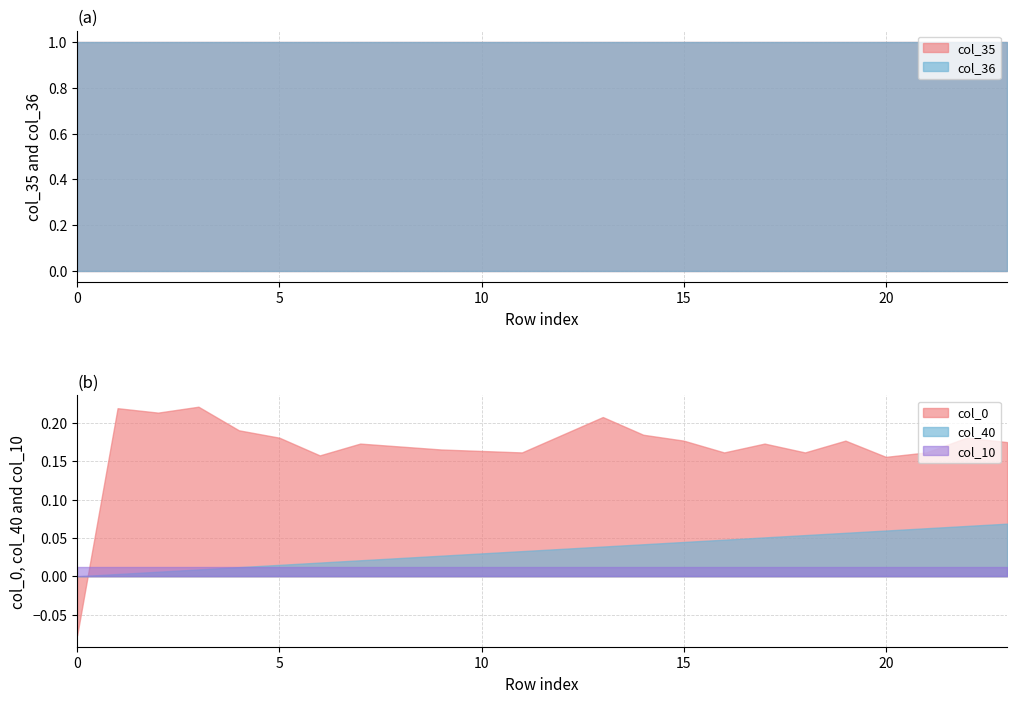

At which category is the sum across all series the highest?

13